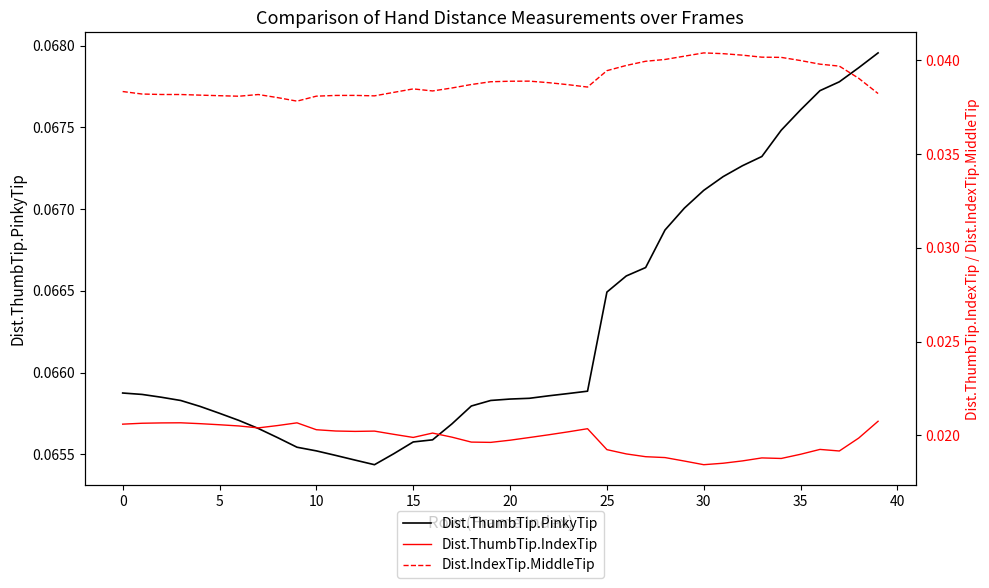

True or false: Dist.ThumbTip.PinkyTip has a value of 0.0 at 20.

False